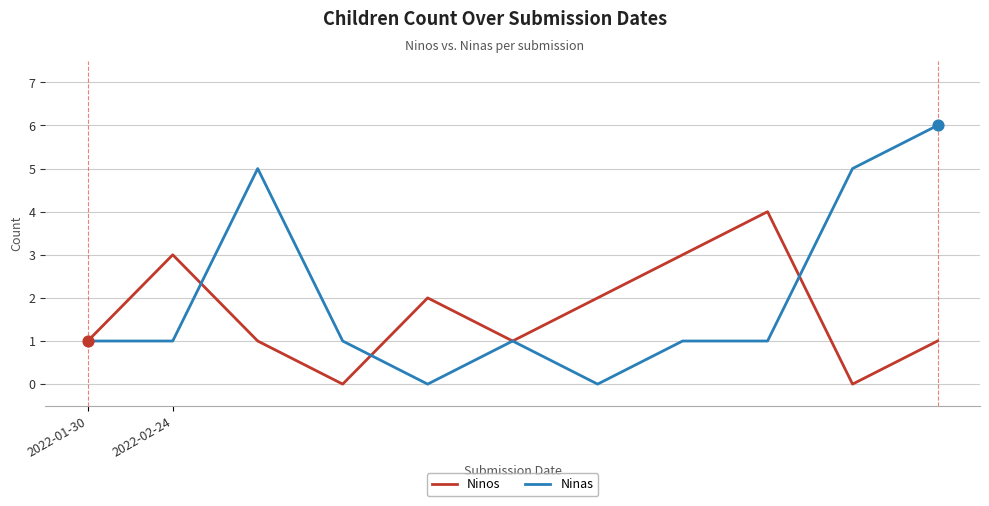

Which series has the largest total across all categories?

Ninas